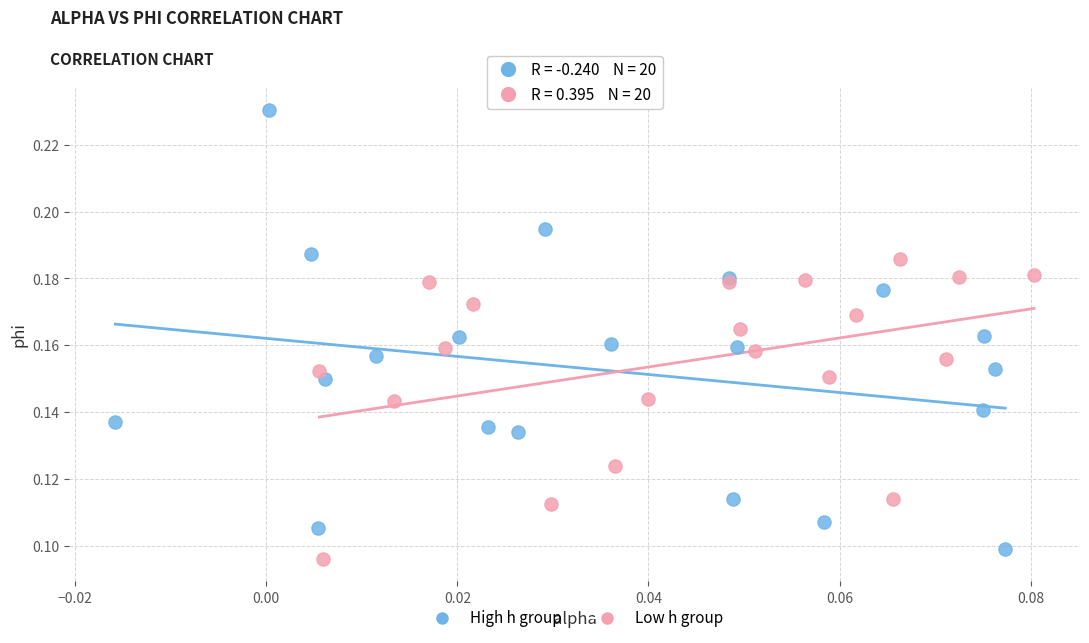

Which series reaches the maximum Y coordinate?

High h group